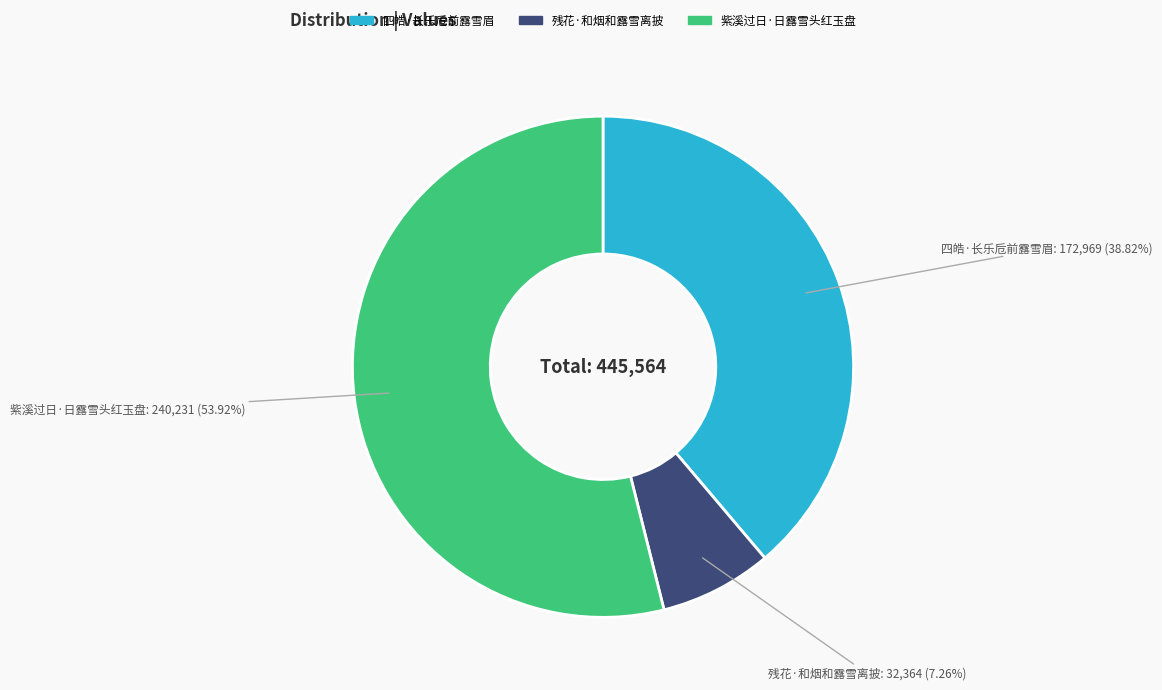

Count the number of slices in the pie.

3